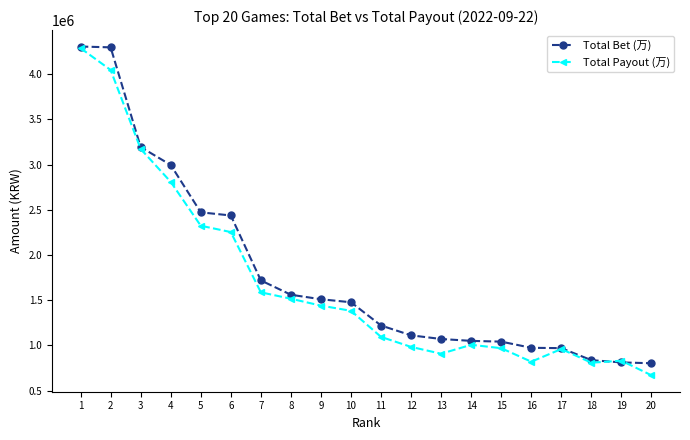

At which category is the sum across all series the highest?

1